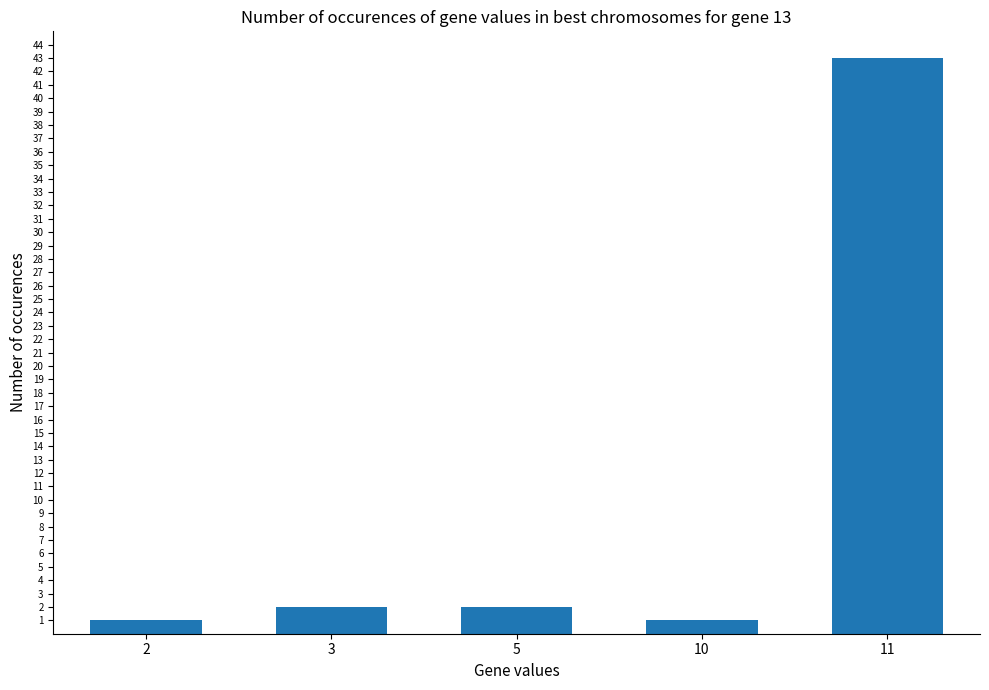

What is the difference between the second highest and second lowest values?

1